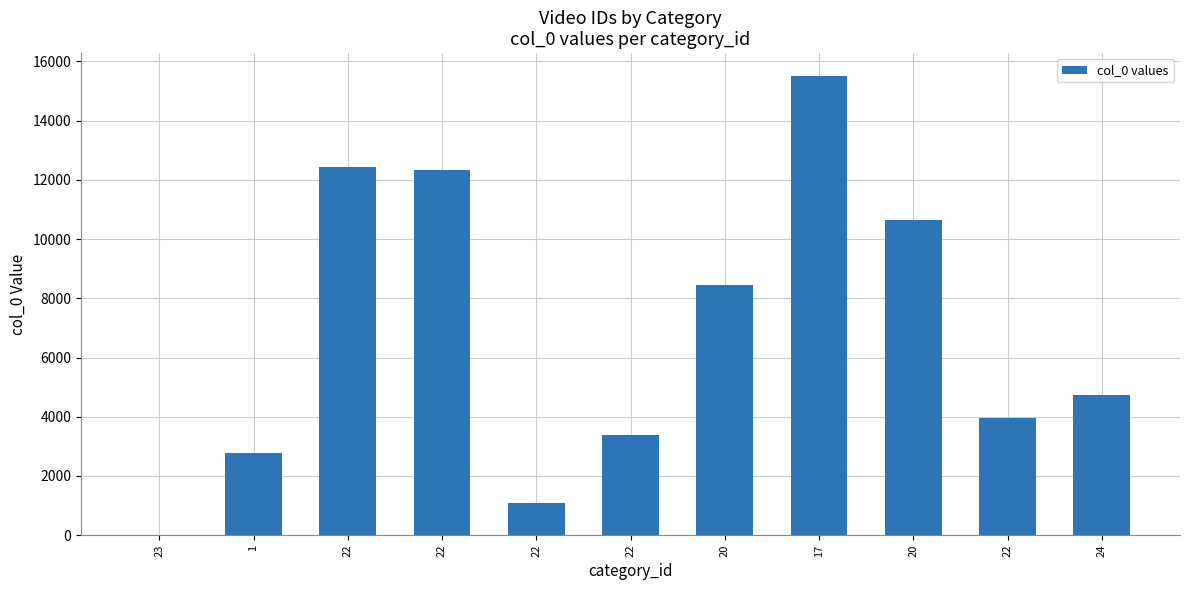

Are the bars horizontal?

No